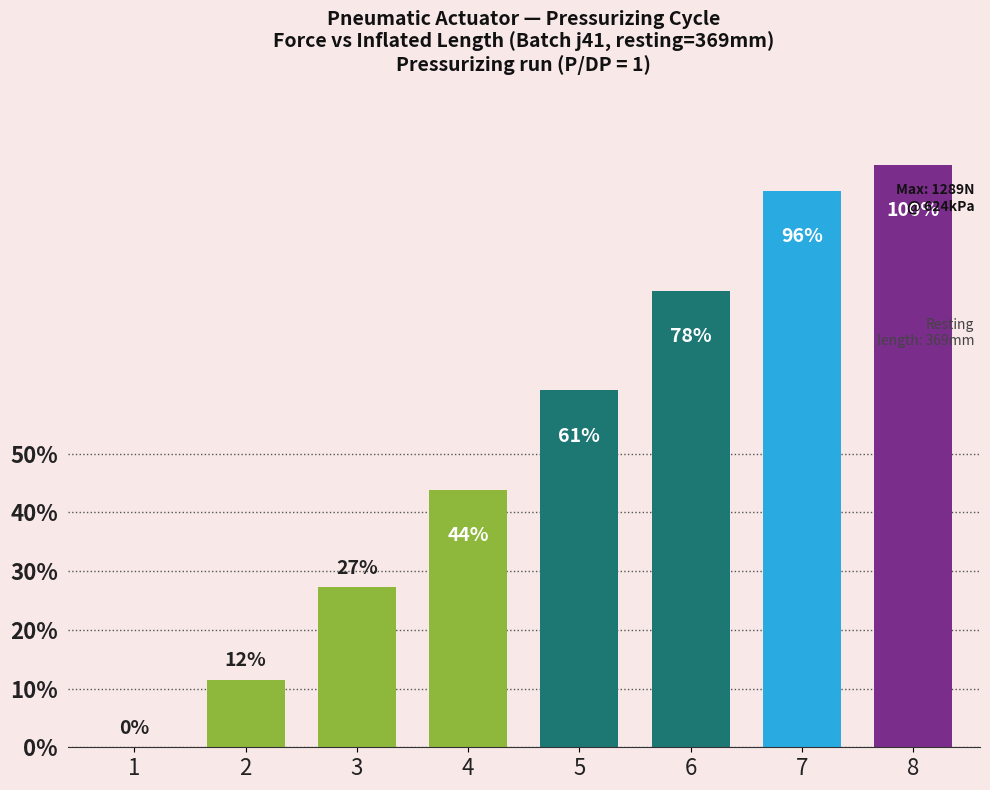

The value at 5 is 415. True or false?

False